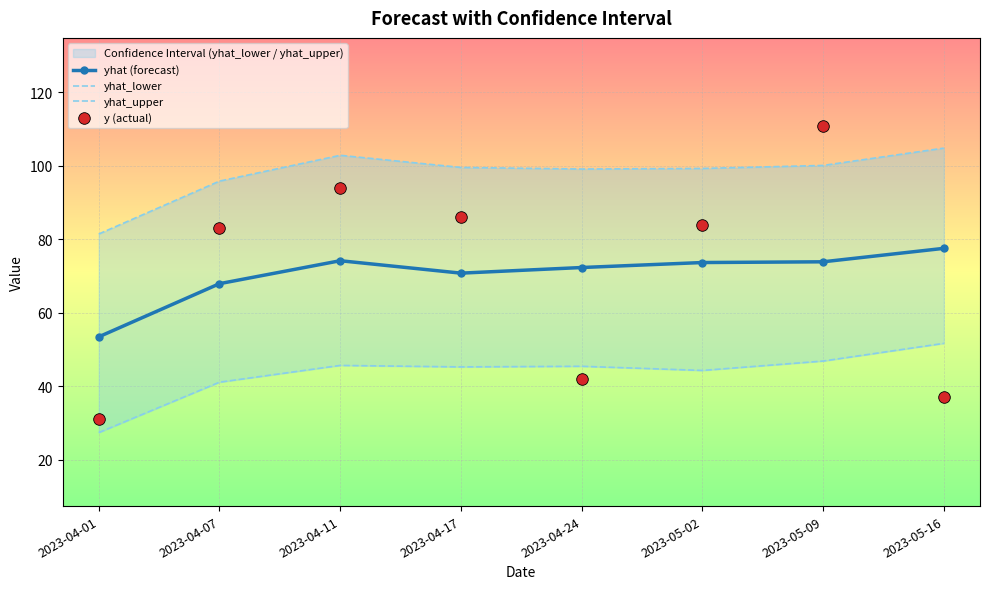

Is the value of yhat (forecast) at 2023-04-11 greater than the value of yhat_lower at 2023-04-07?

Yes